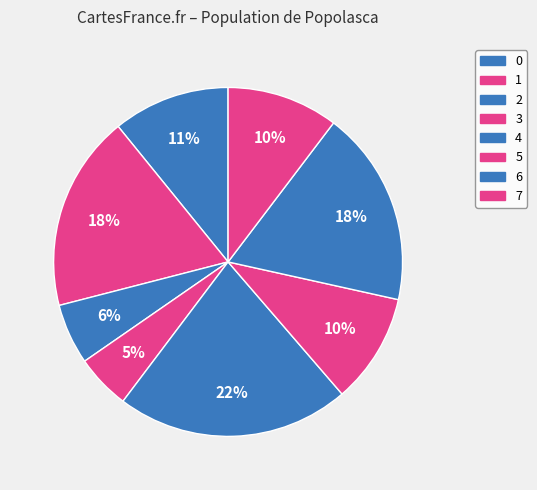

Is there any slice that represents more than half of the pie?

No